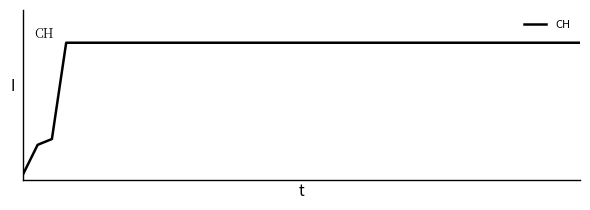

Rank the categories by value from highest to lowest.

3, 4, 5, 6, 7, 8, 9, 10, 11, 12, 13, 14, 15, 16, 17, 18, 19, 20, 21, 22, 23, 24, 25, 26, 27, 28, 29, 30, 31, 32, 33, 34, 35, 36, 37, 38, 39, 2, 1, 0